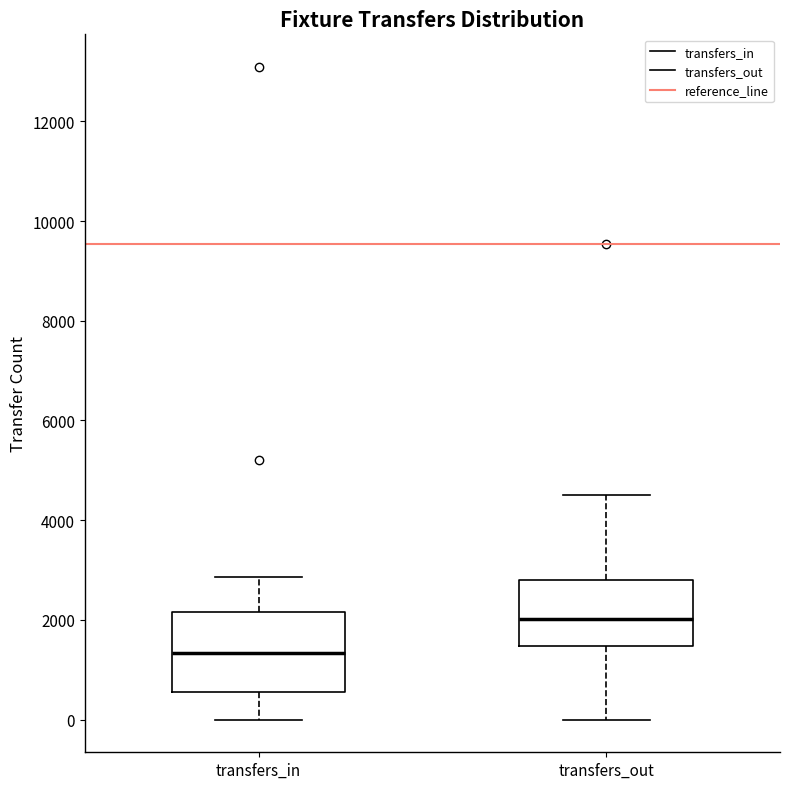

Which box has the lowest median line?

transfers_in